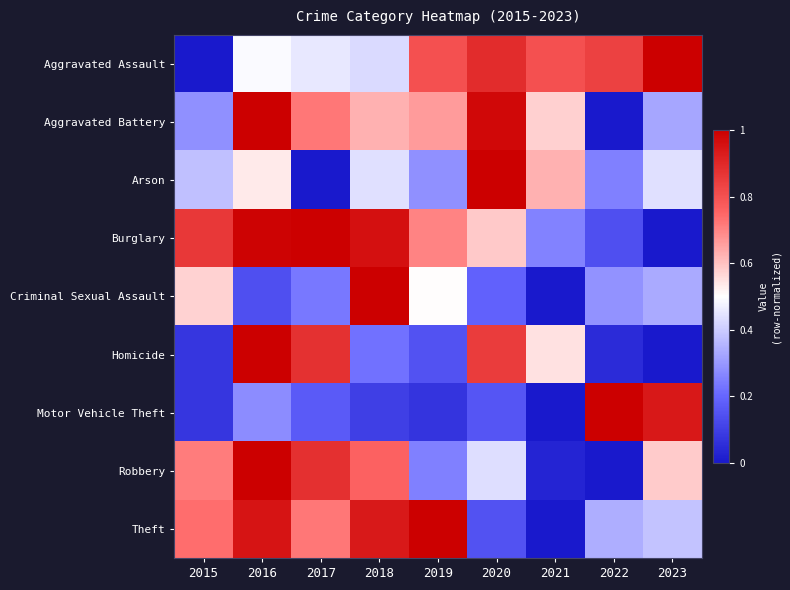

At which category is the sum across all series the highest?

2016